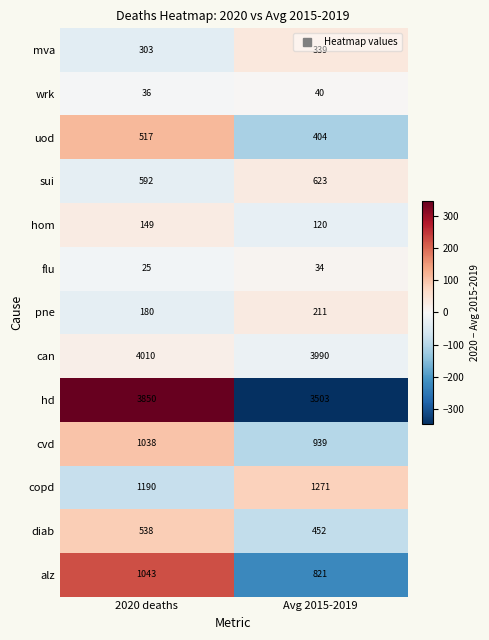

Which series changed the most between 2020 deaths and Avg 2015-2019?

hd